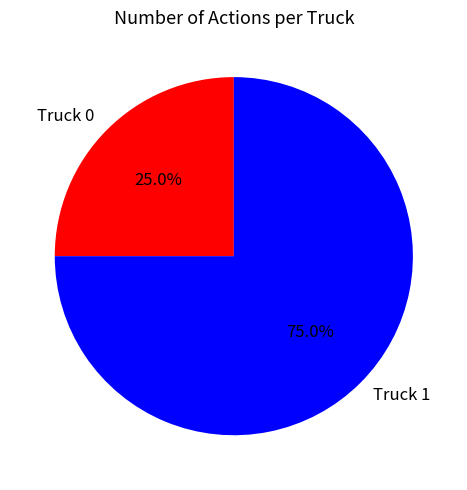

To the nearest percent, what is the combined percentage of Truck 0 and Truck 1?

100%